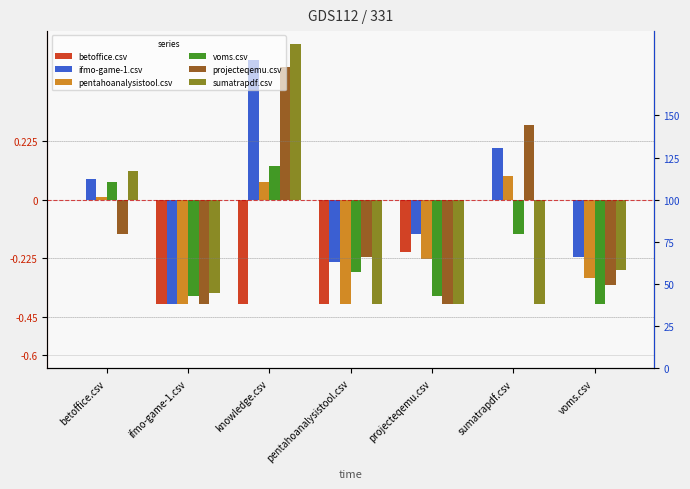

What are all the series names shown in the legend?

betoffice.csv, ifmo-game-1.csv, pentahoanalysistool.csv, voms.csv, projecteqemu.csv, sumatrapdf.csv